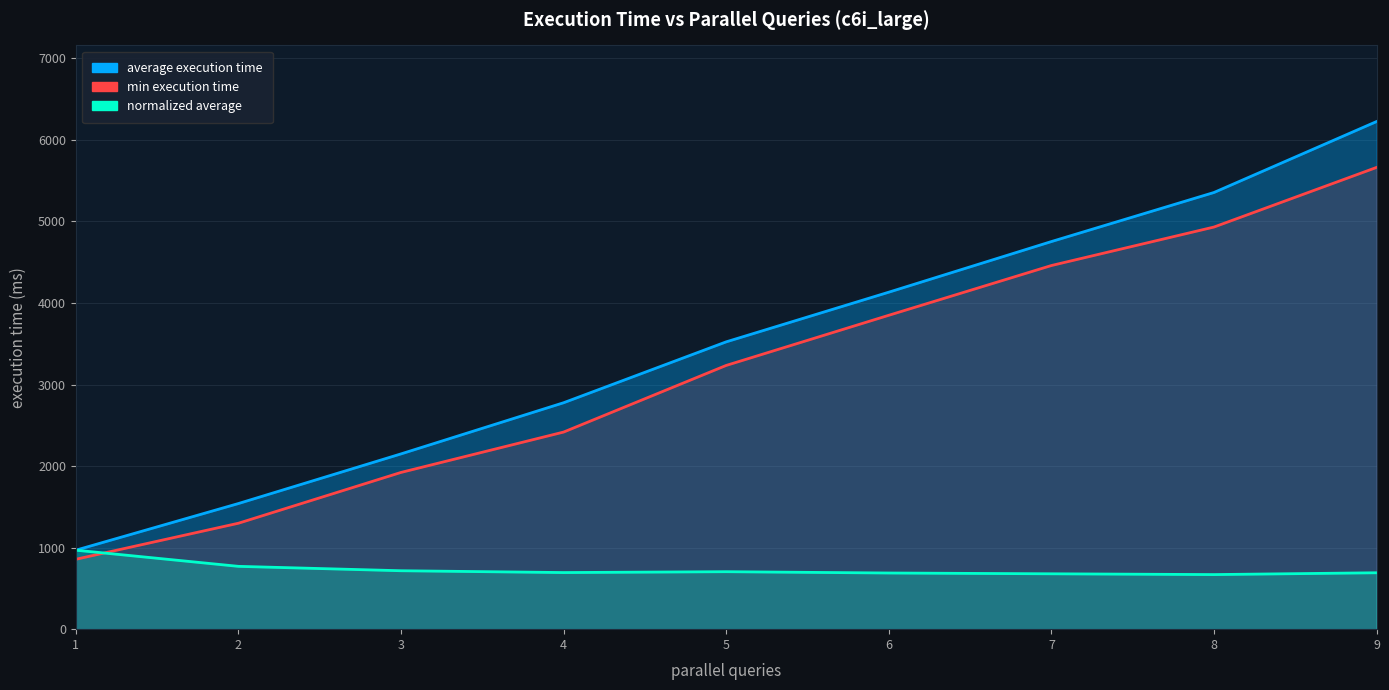

True or false: normalized average has a value of 691.6 at 9.

True